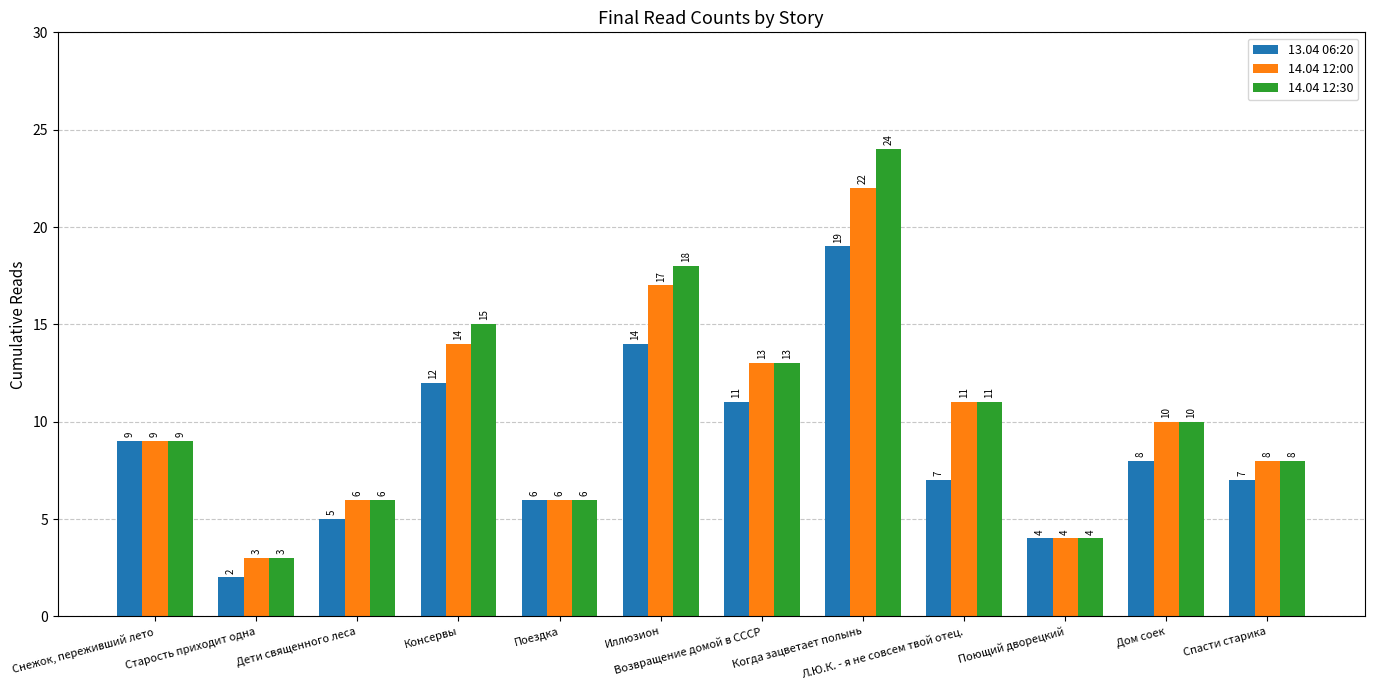

Rank the series by their average value, from lowest to highest.

13.04 06:20, 14.04 12:00, 14.04 12:30